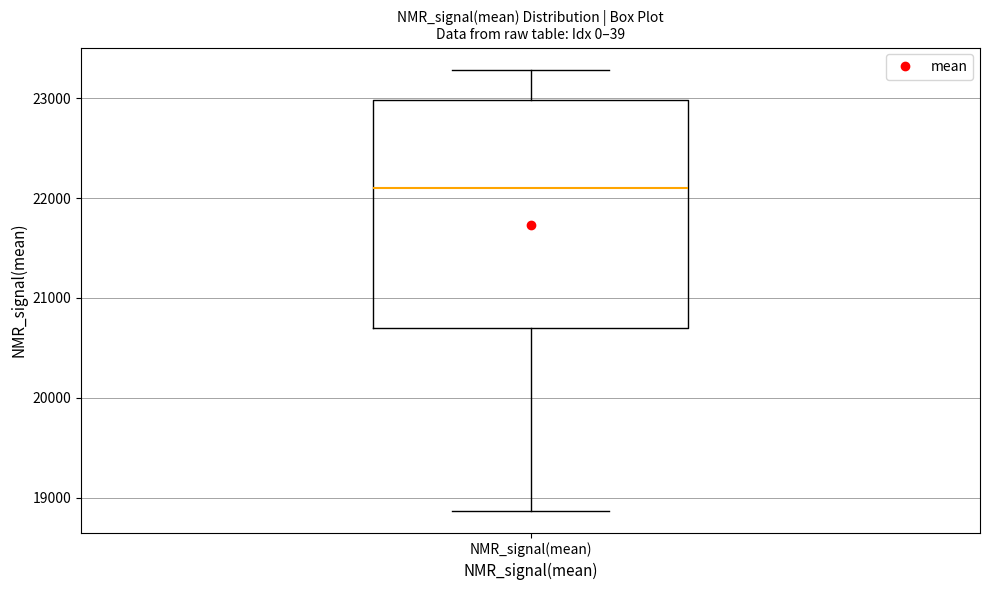

Transcribe this box plot: give where the median line is, the range the box spans, and where the two whiskers end, as read against the y-axis. The values are not printed on the chart, so give them approximately, as read against the axis.

median 22100, box 20700 to 23000, whiskers 18900 to 23300